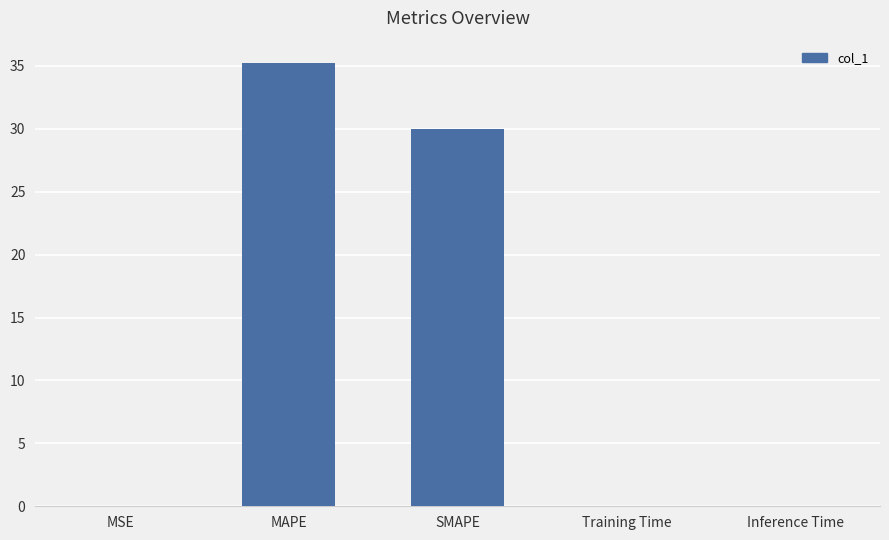

What is the change in value from MAPE to SMAPE?

-5.3